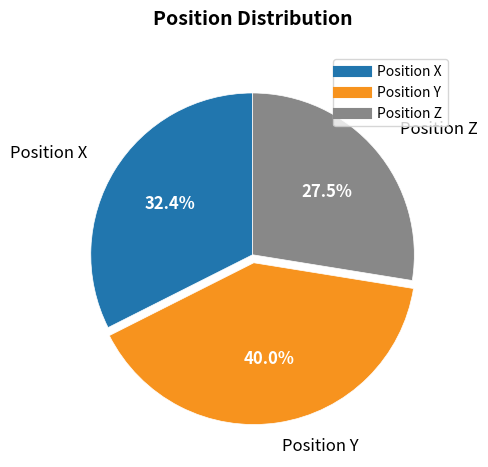

Which slice is the smallest?

Position Z